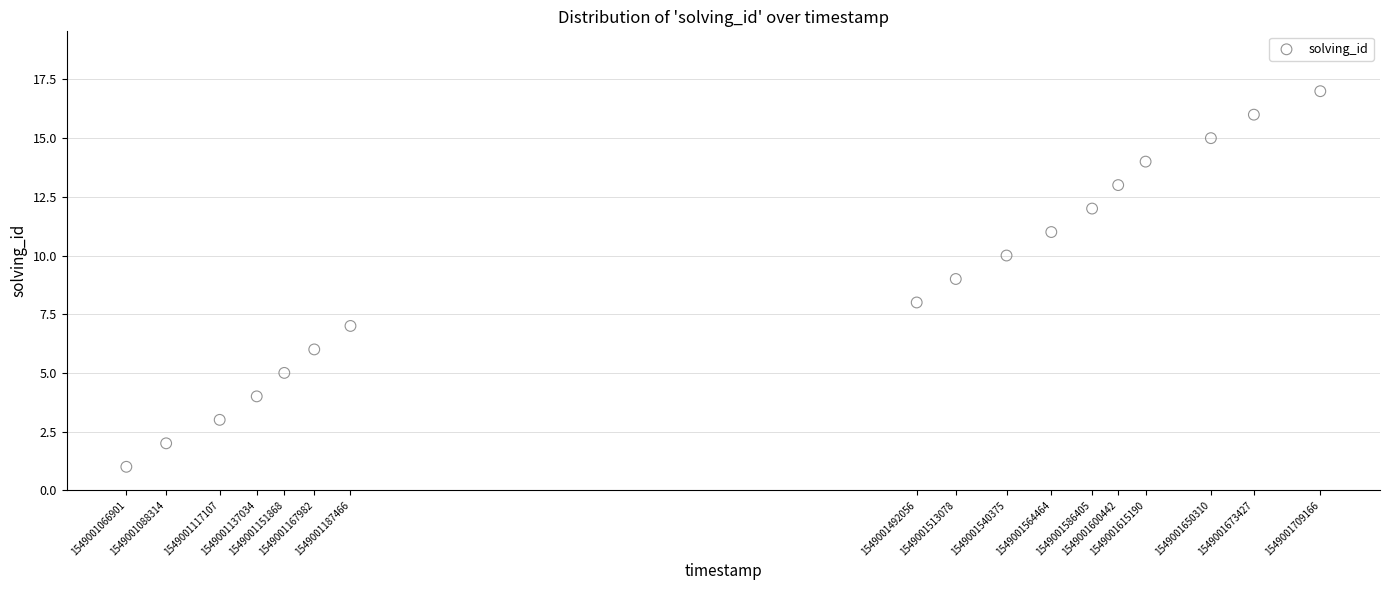

What is the range of X values (max minus min)?

642265